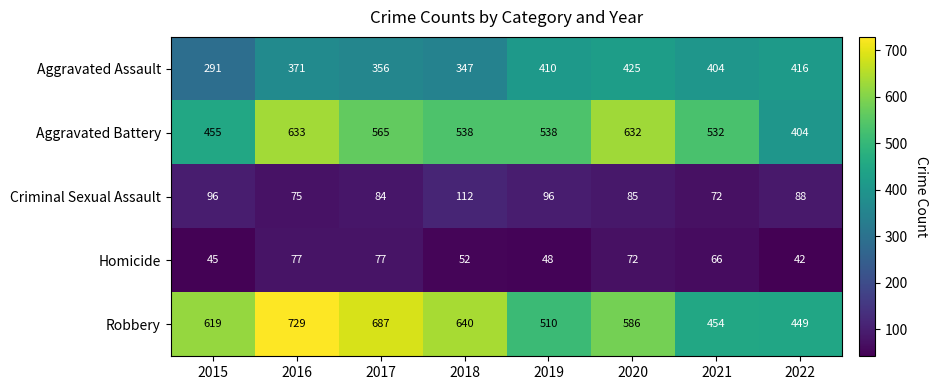

Rank the series by their maximum value, from highest to lowest.

Robbery, Aggravated Battery, Aggravated Assault, Criminal Sexual Assault, Homicide